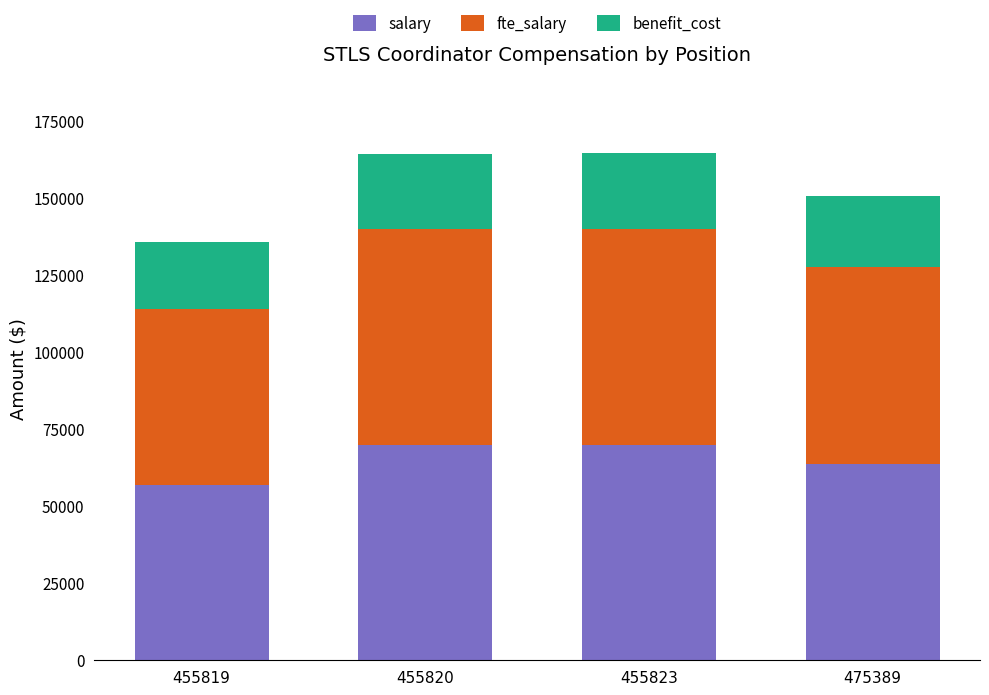

What is the total value across all series at 455819?

135782.0